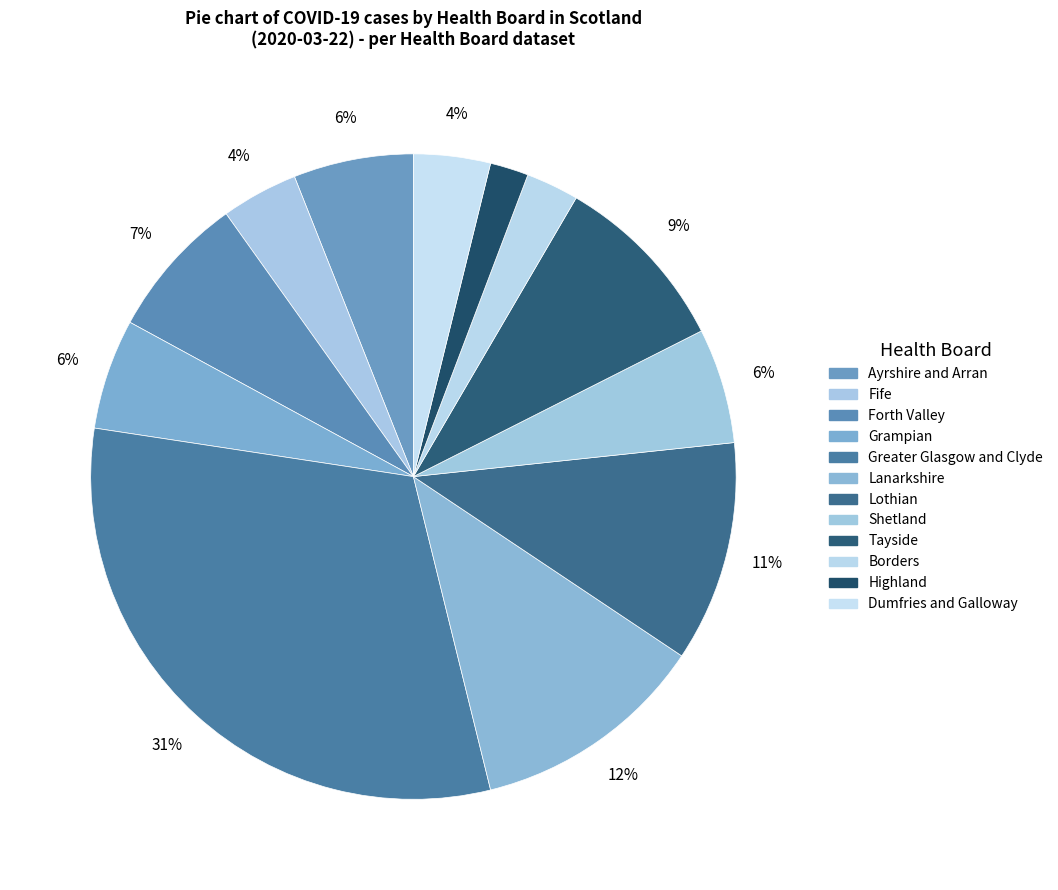

Count the number of slices in the pie.

12